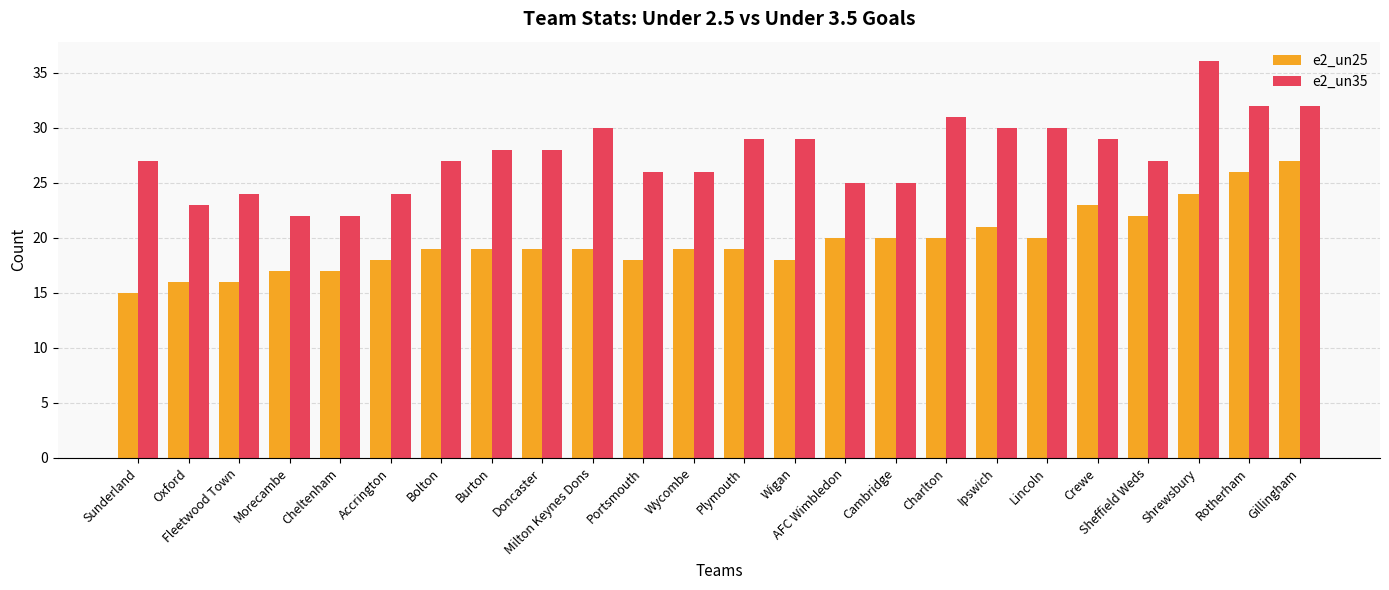

At which category is the sum across all series the highest?

Shrewsbury